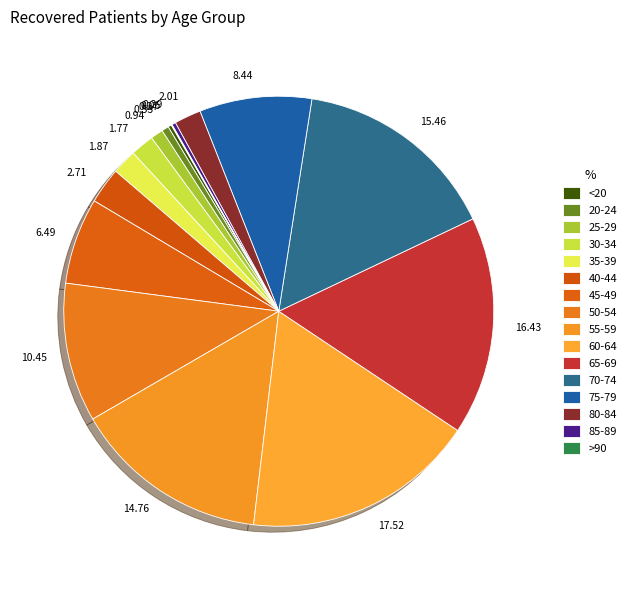

Approximately how many times larger is the value at 17.52 compared to 0.94?

18.5